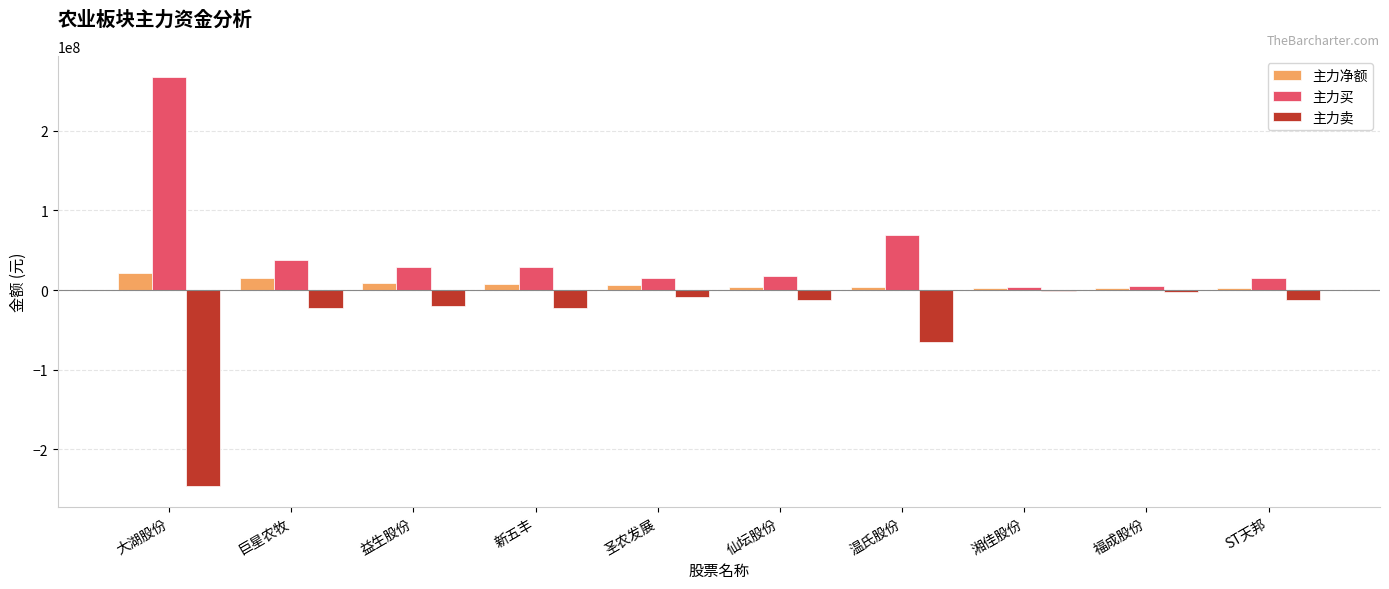

What is the average value of the 主力买 series?

49007193